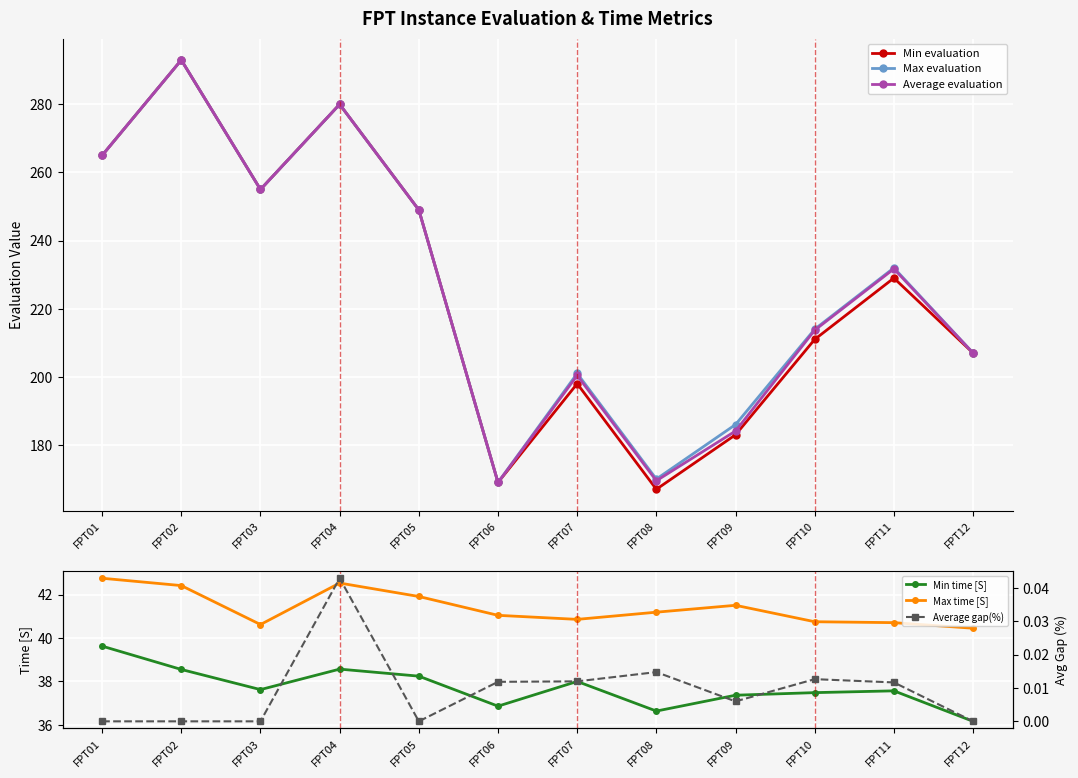

List the labels in order of Min evaluation value, smallest first.

FPT08, FPT06, FPT09, FPT07, FPT12, FPT10, FPT11, FPT05, FPT03, FPT01, FPT04, FPT02